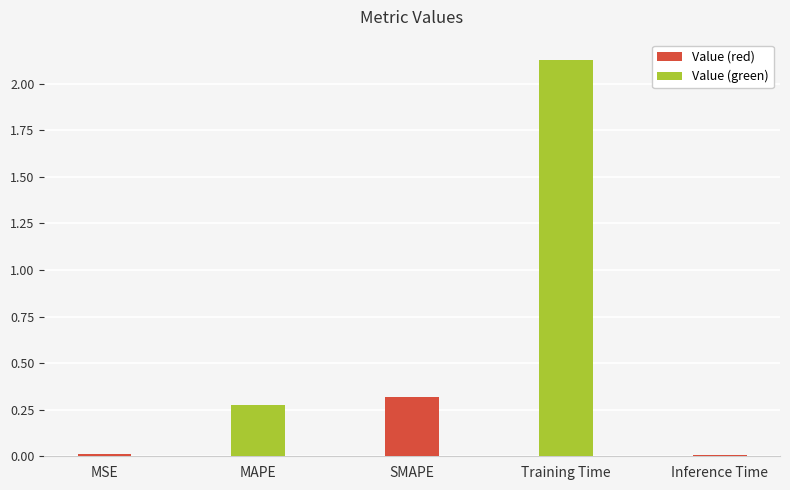

How many bars are there in total?

5